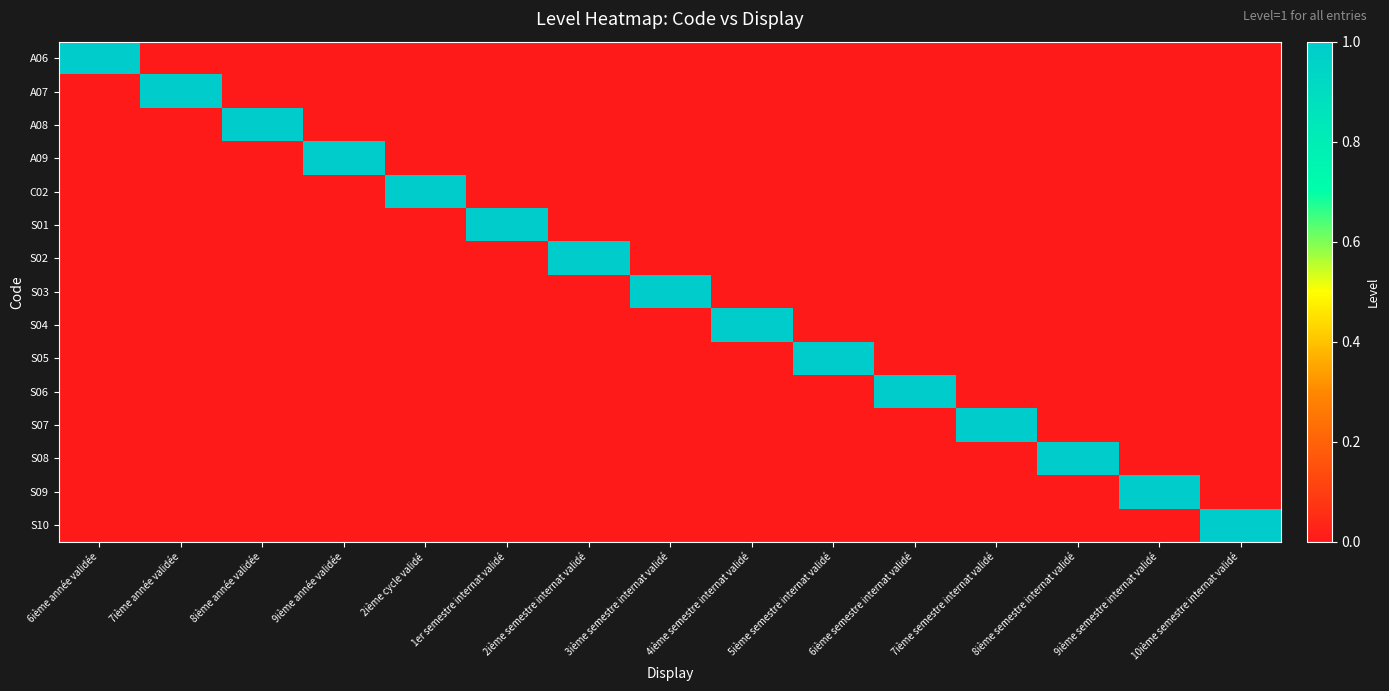

Between 2ième semestre internat validé and 6ième semestre internat validé, which series saw the biggest shift?

S02